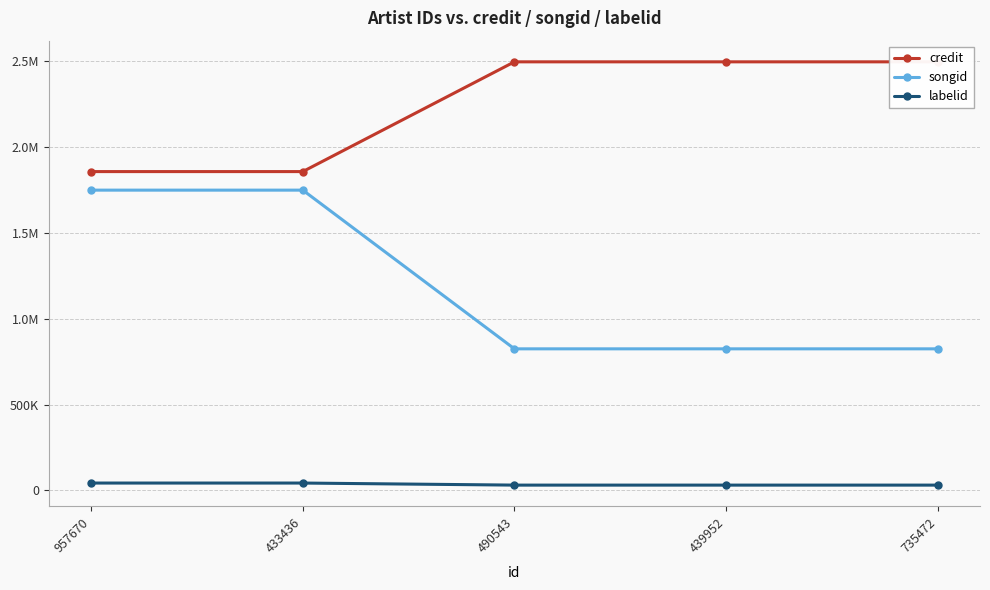

What is the spread (max minus min) of values at 957670?

1815424